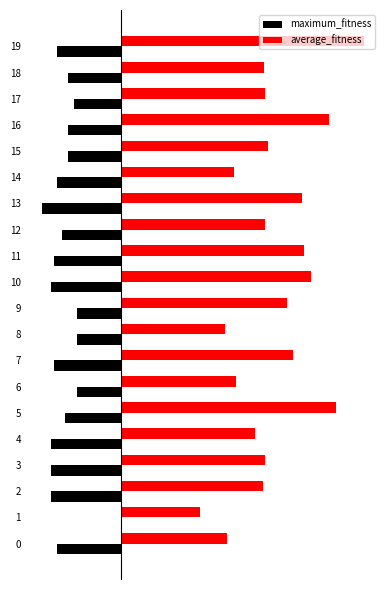

What are all the series names shown in the legend?

maximum_fitness, average_fitness